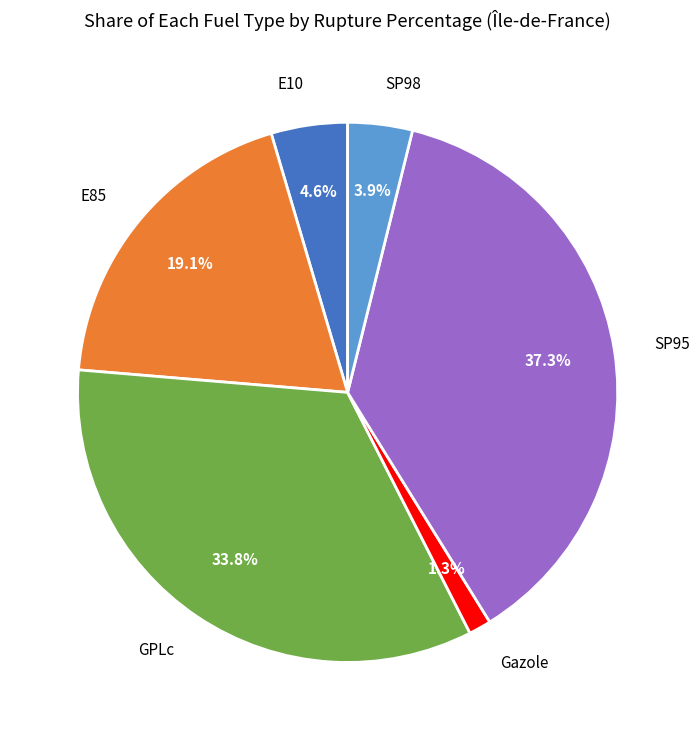

Is there any slice that represents more than half of the pie?

No